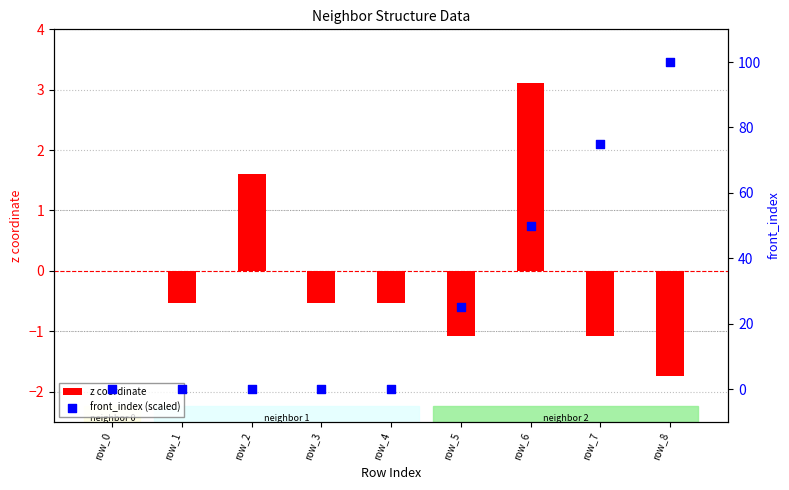

Which series has the largest Y range (max minus min)?

front_index (scaled)